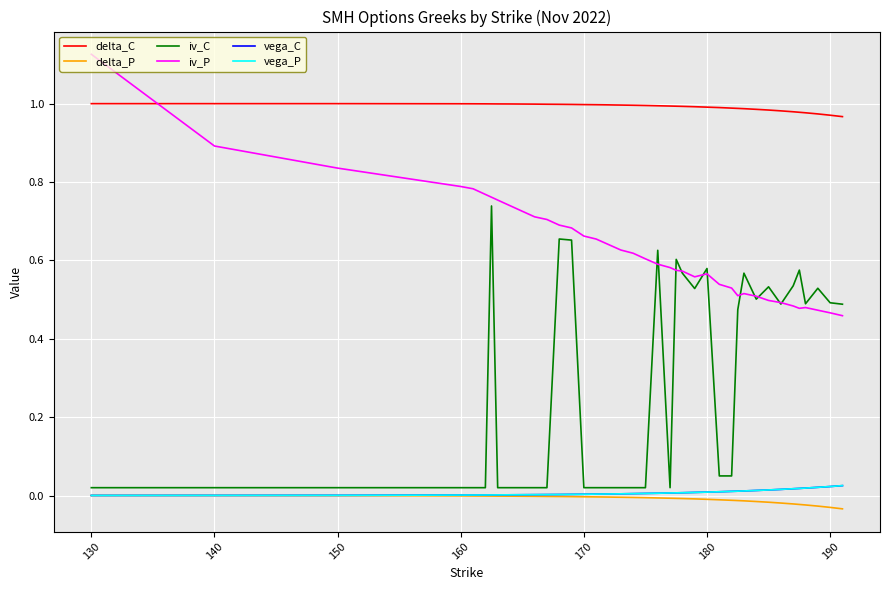

Which series has the widest spread of values?

iv_C